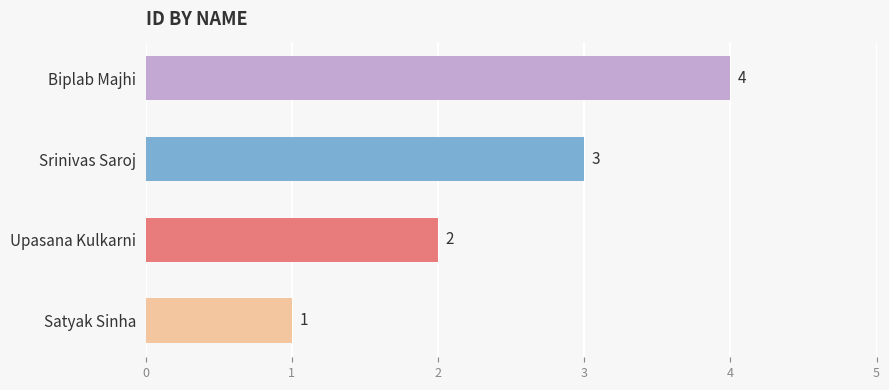

At which label is the value closest to 2?

Upasana Kulkarni